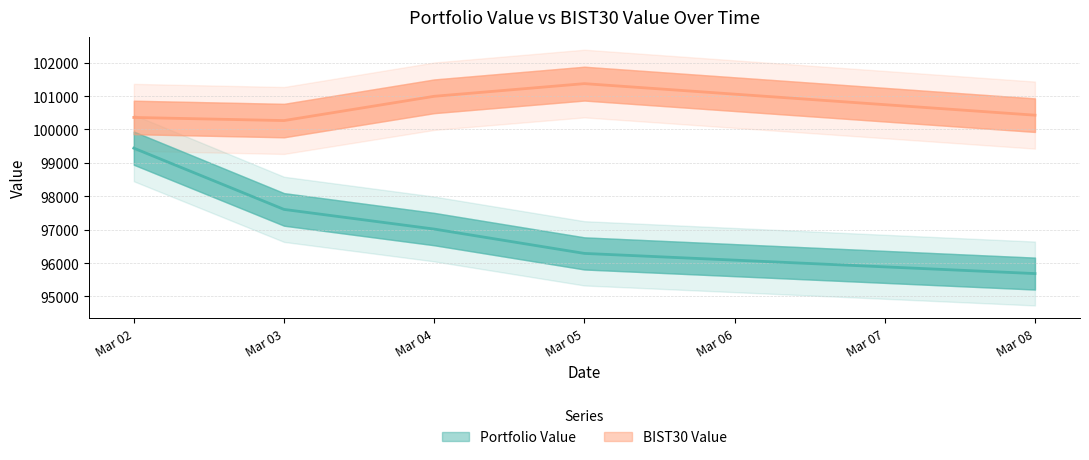

What are all the series names shown in the legend?

Portfolio Value, BIST30 Value